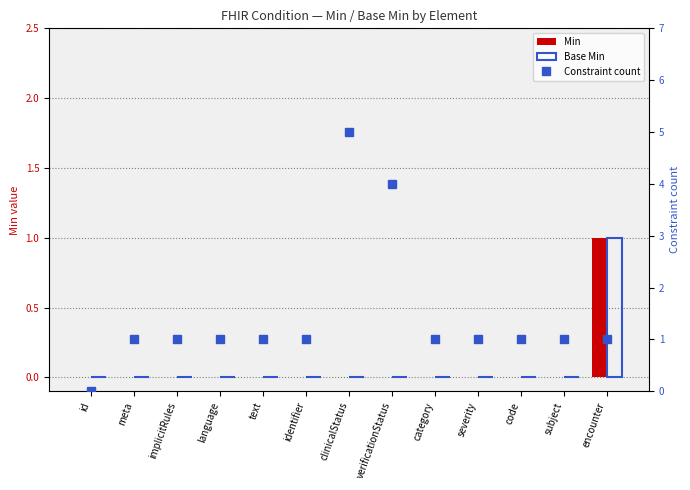

What is the spread (max minus min) of values at subject?

1